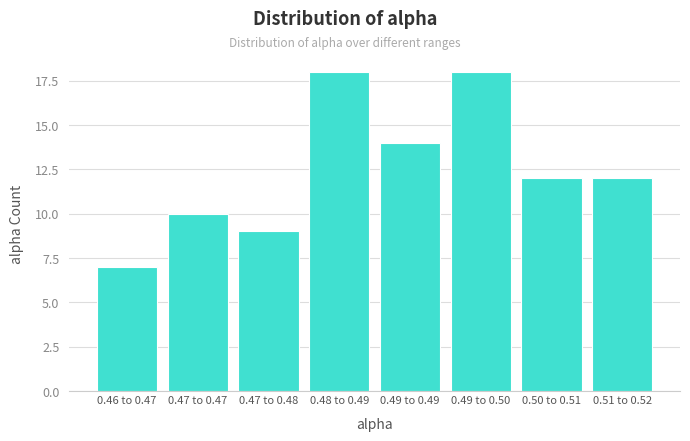

Reading right to left, list all the values displayed in this chart.

0.51 to 0.52=12	0.50 to 0.51=12	0.49 to 0.50=18	0.49 to 0.49=14	0.48 to 0.49=18	0.47 to 0.48=9	0.47 to 0.47=10	0.46 to 0.47=7